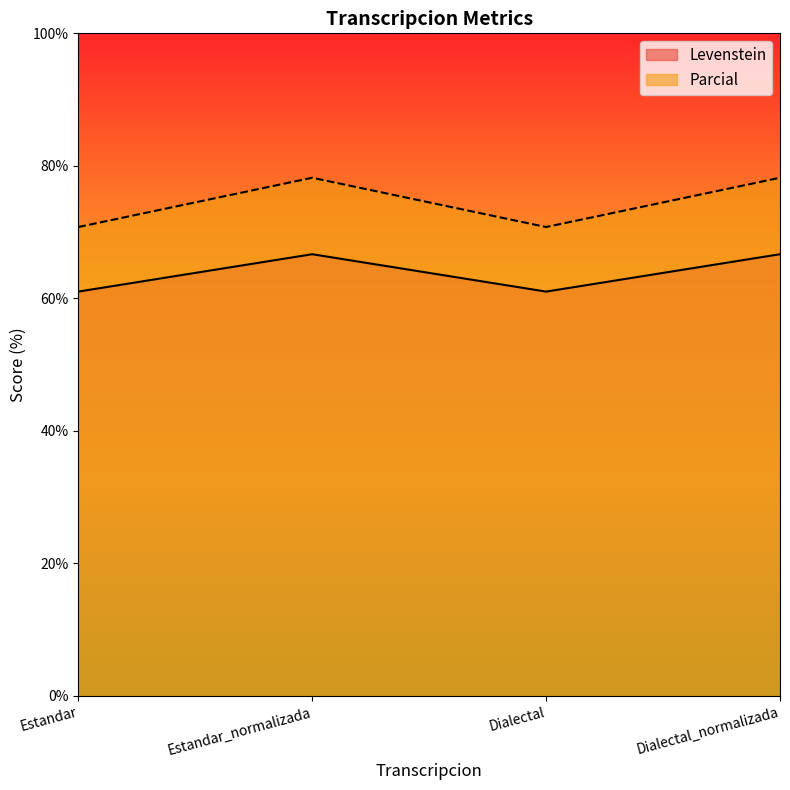

Reading left to right, transcribe all the data shown in this chart.

Levenstein: Estandar=61.0	Estandar_normalizada=66.7	Dialectal=61.0	Dialectal_normalizada=66.7
Parcial: Estandar=70.8	Estandar_normalizada=78.2	Dialectal=70.8	Dialectal_normalizada=78.2